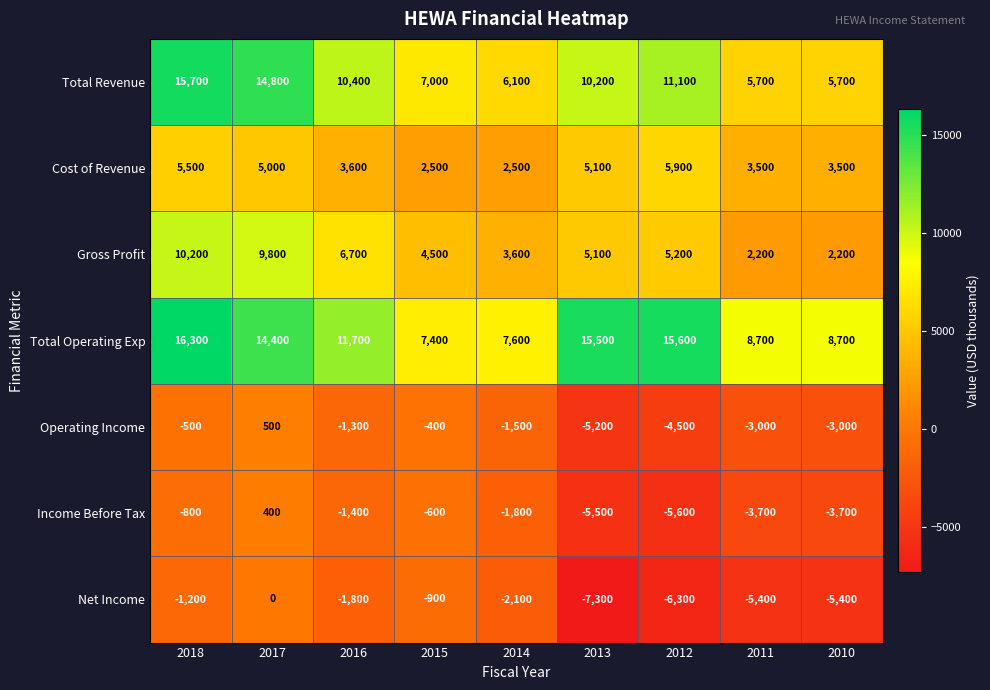

What is the total value across all series at 2017?

44900